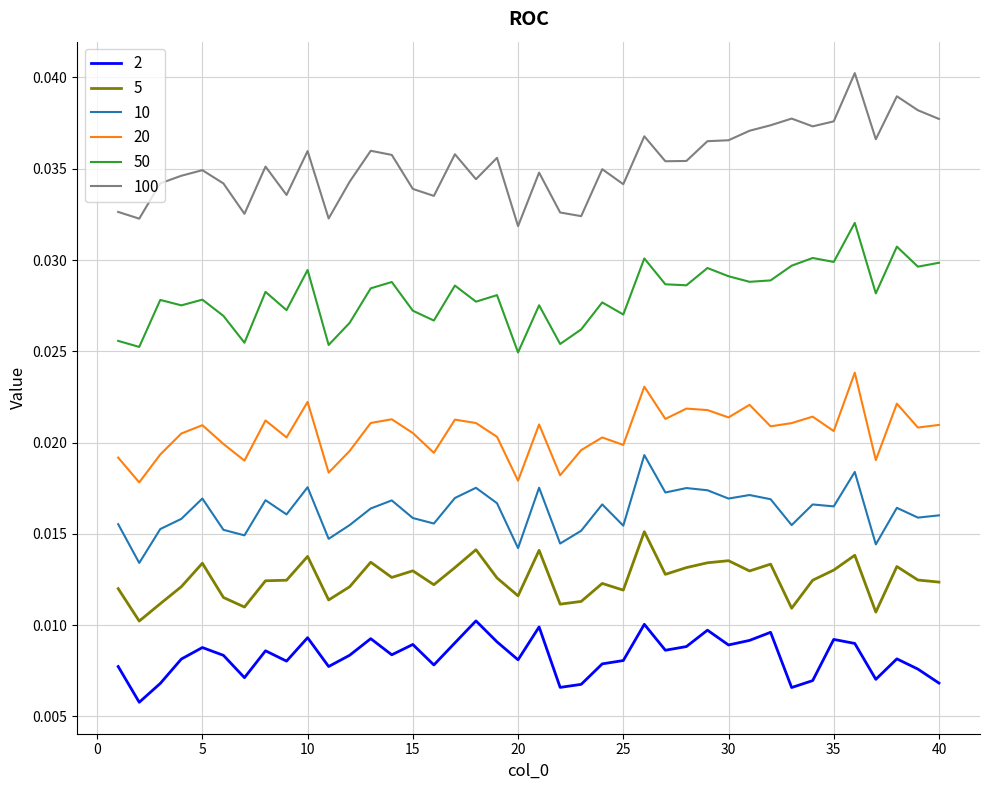

True or false: 50 and 20 cross at least once.

False